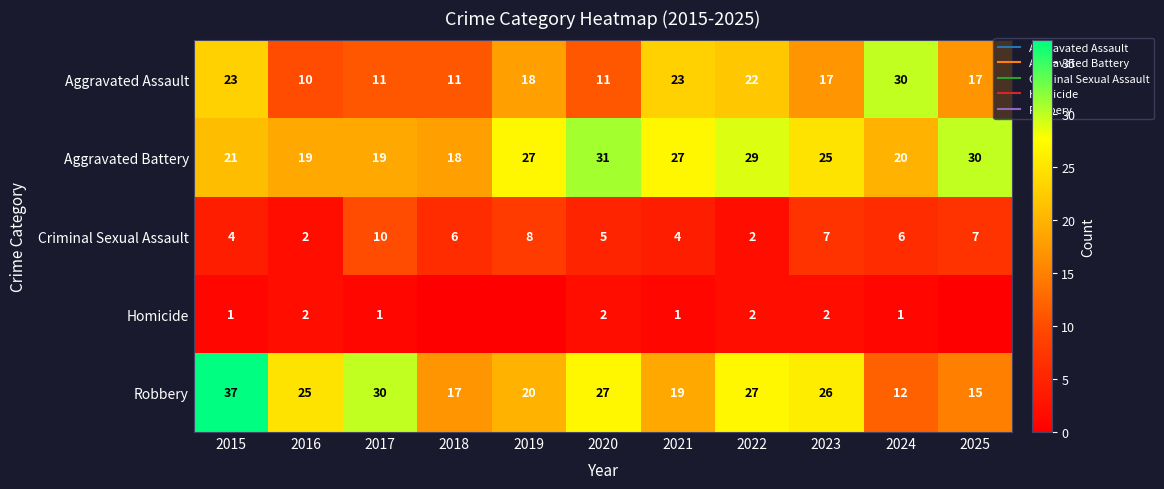

True or false: Aggravated Battery has a value of 20 at 2024.

True